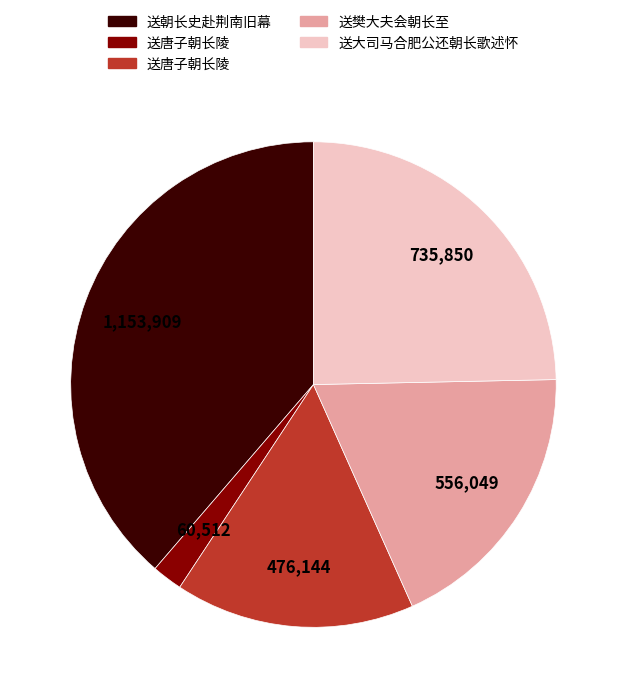

Count the number of slices in the pie.

5